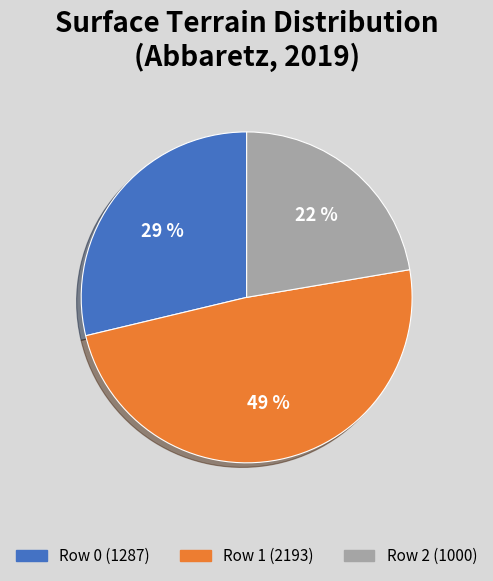

Which slice is the largest?

Row 1 (2193)